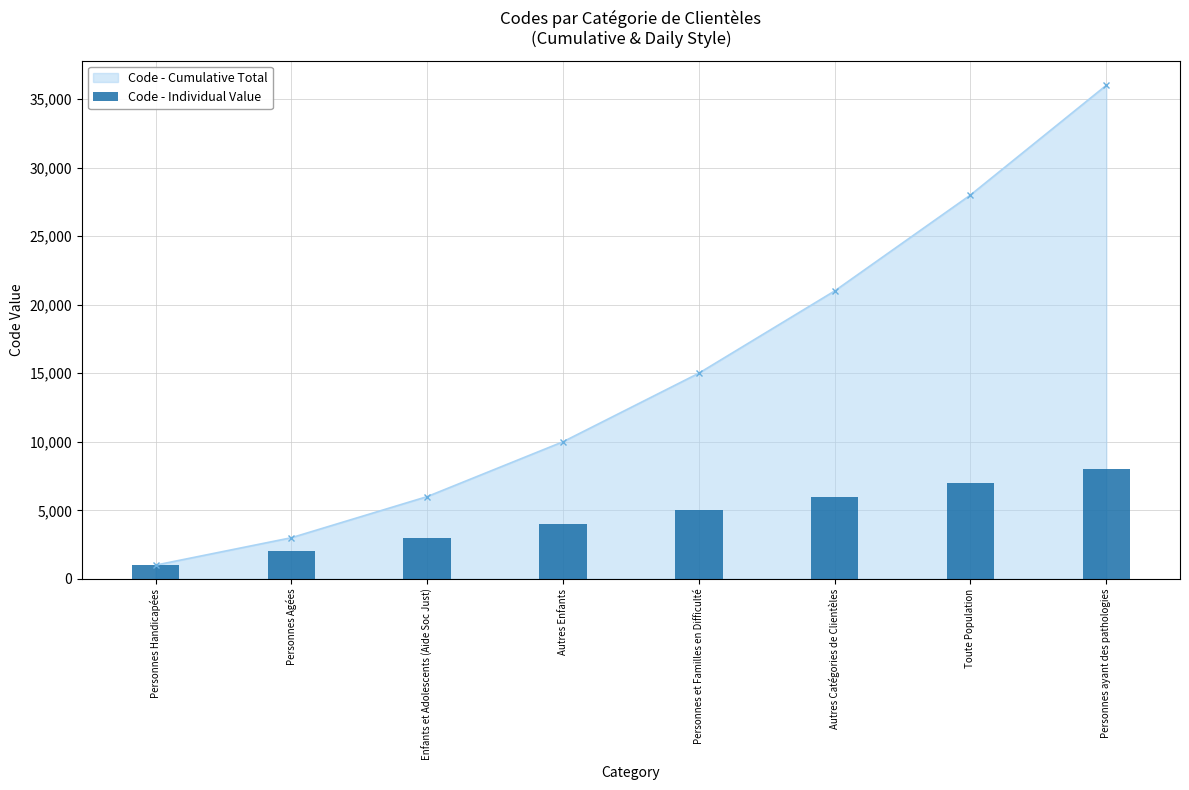

What is the label of the 5th bar from the left?

Personnes et Familles en Difficulté